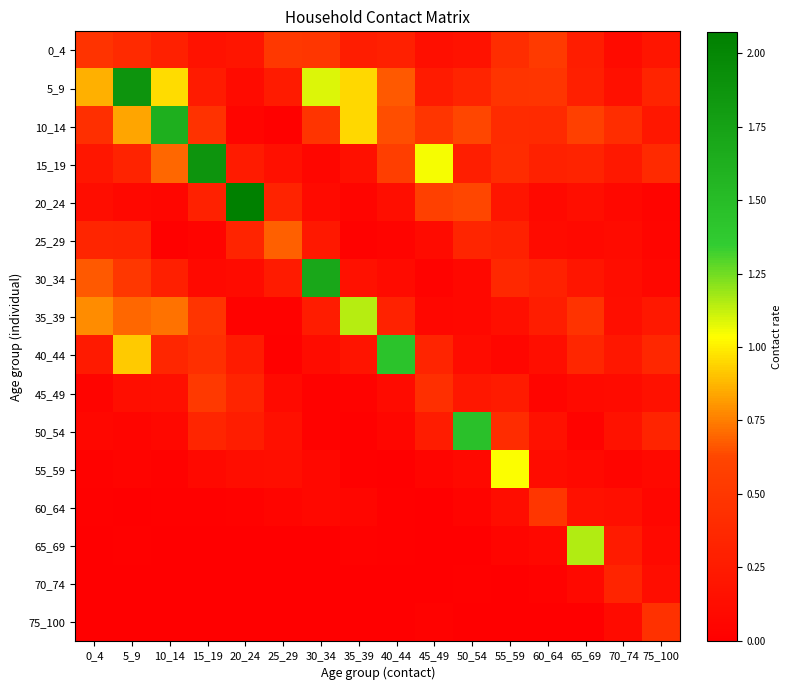

What is the maximum value shown in the chart?

2.1